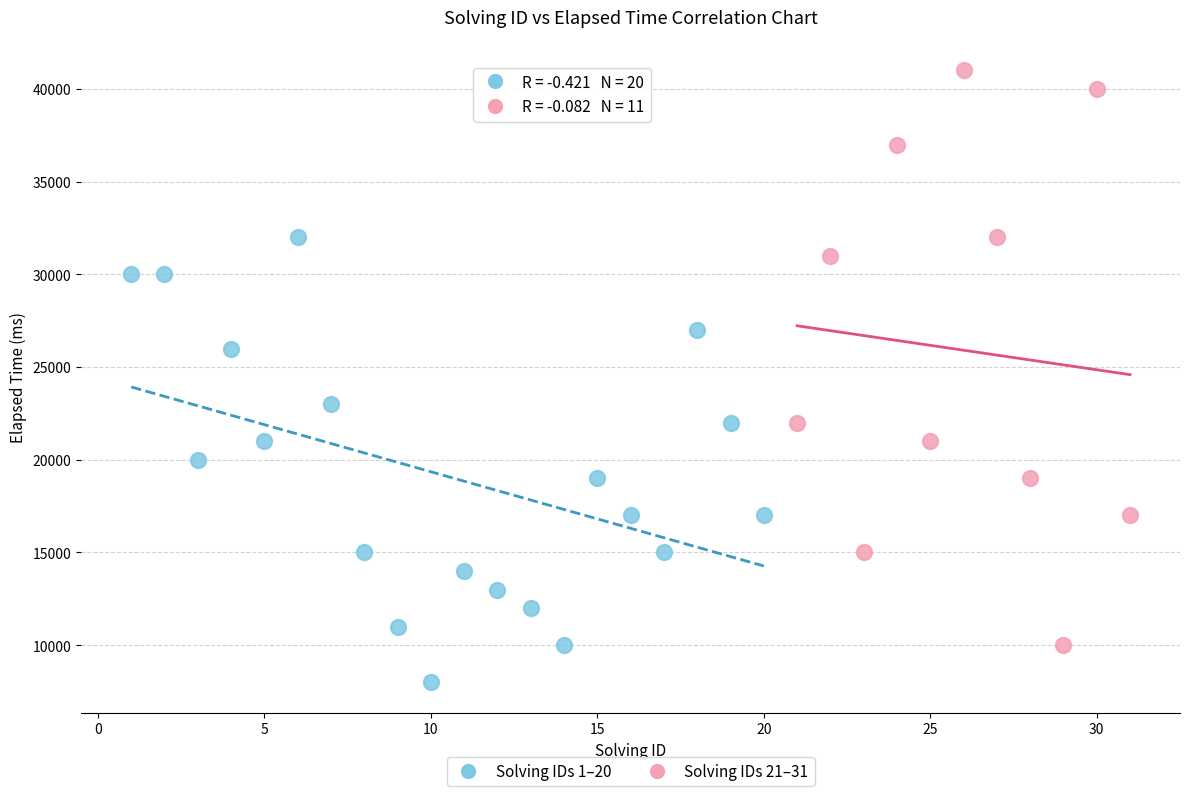

Which series reaches the maximum Y coordinate?

Solving IDs 21–31